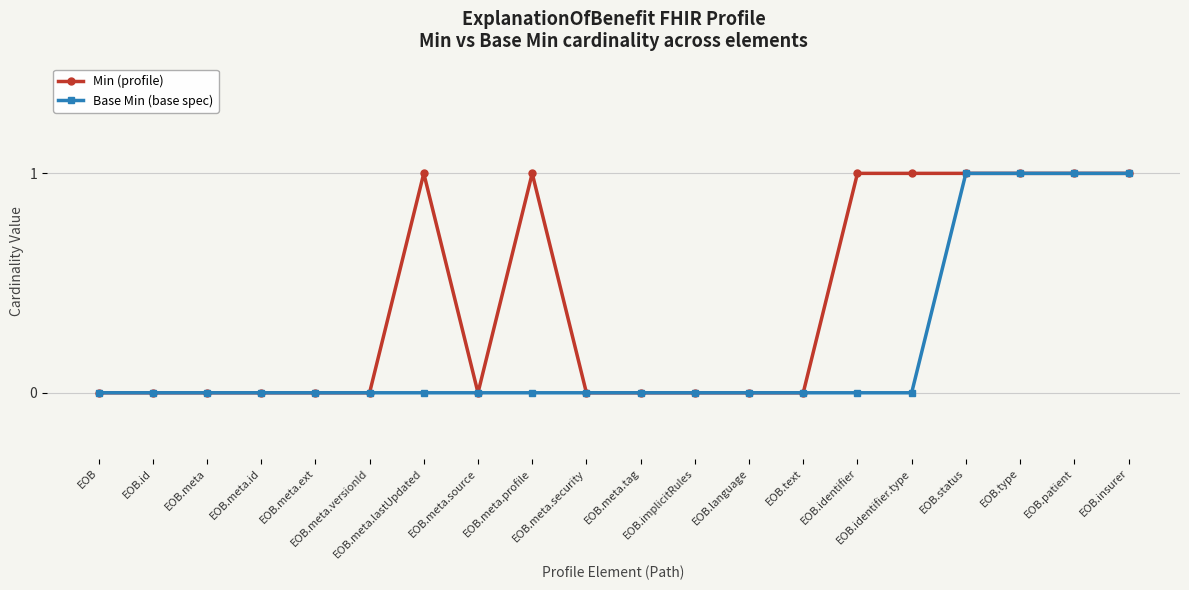

True or false: Min (profile) has more than 0 interior local peaks.

True